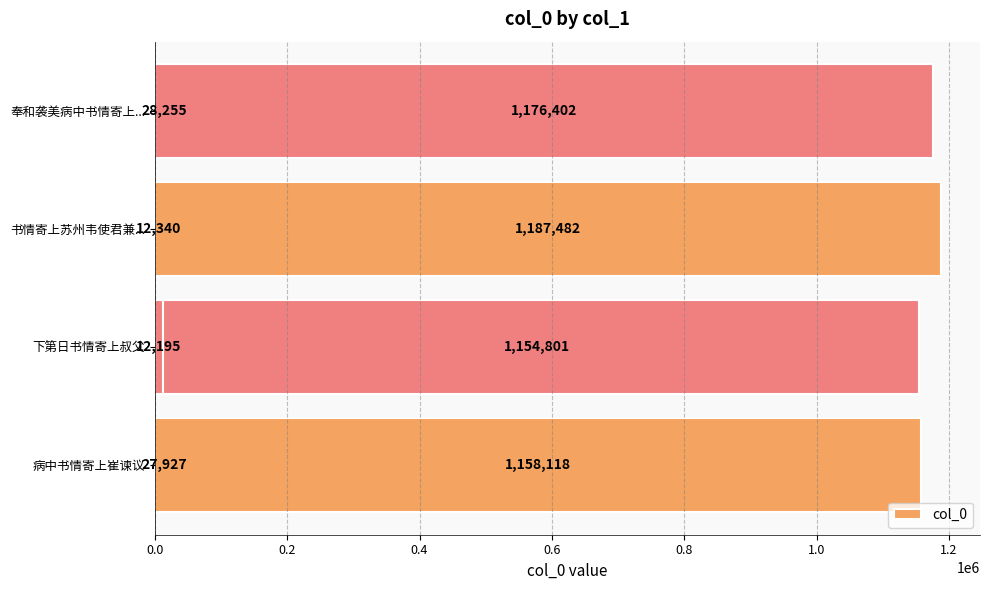

What is the difference between the second highest and second lowest values?

1164062